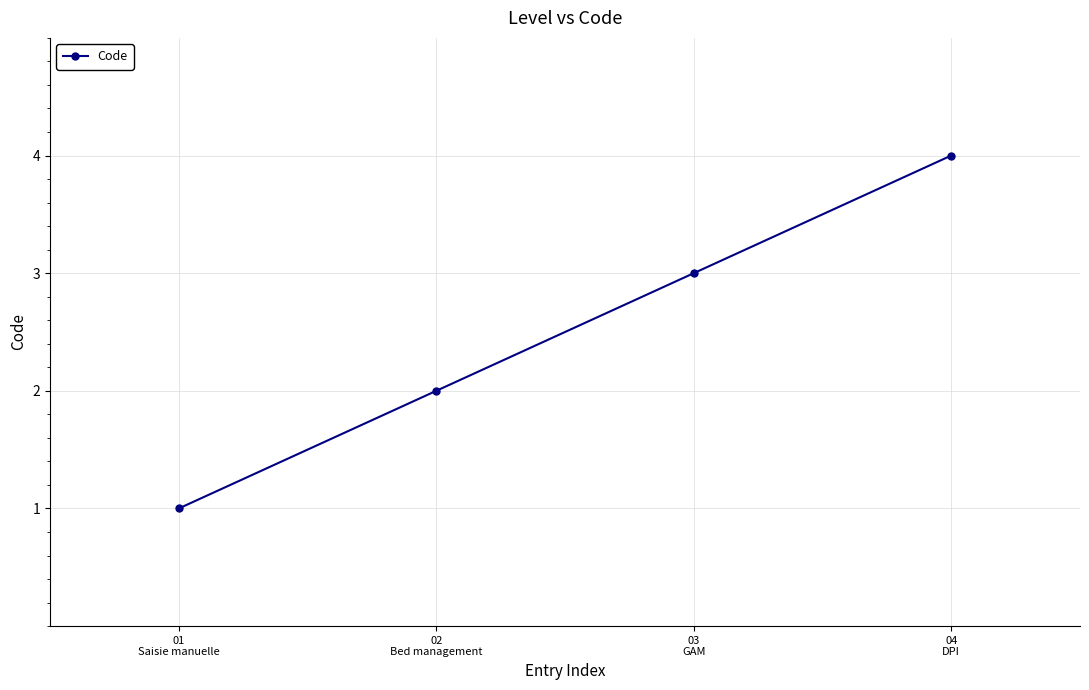

Is this an area chart (filled region under the line)?

No